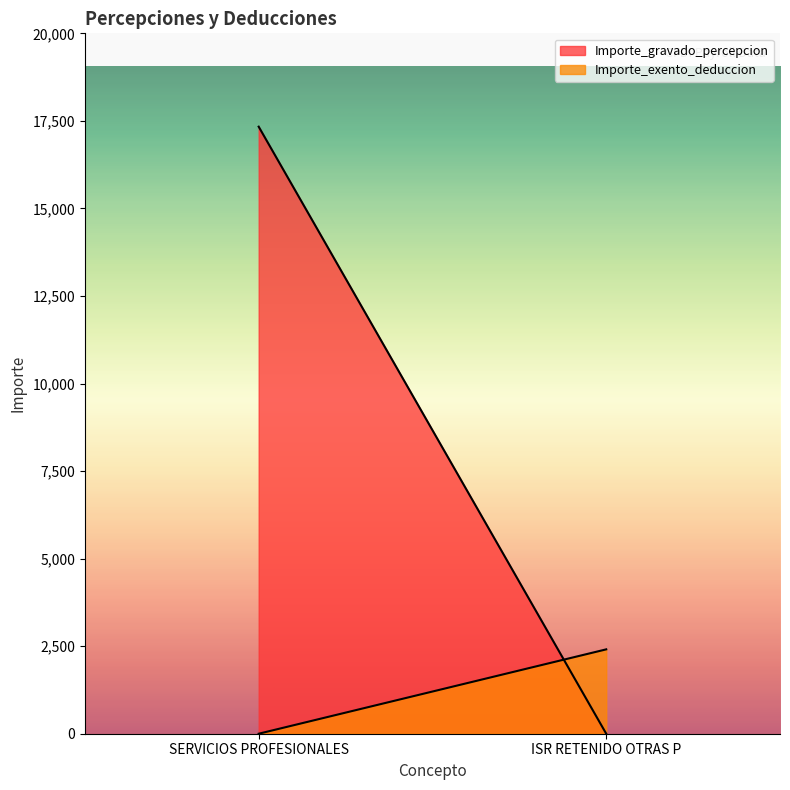

Reading right to left, transcribe all the data shown in this chart.

Importe_gravado_percepcion: 0.0	17334.9
Importe_exento_deduccion: 2409.3	0.0